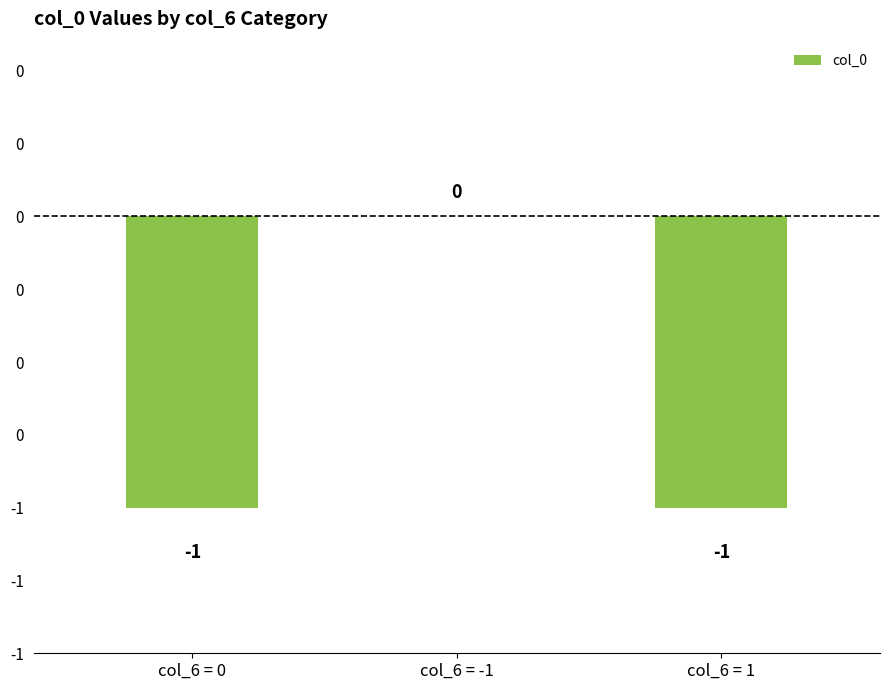

The chart shows a value of 0 at col_6 = -1. True or false?

True